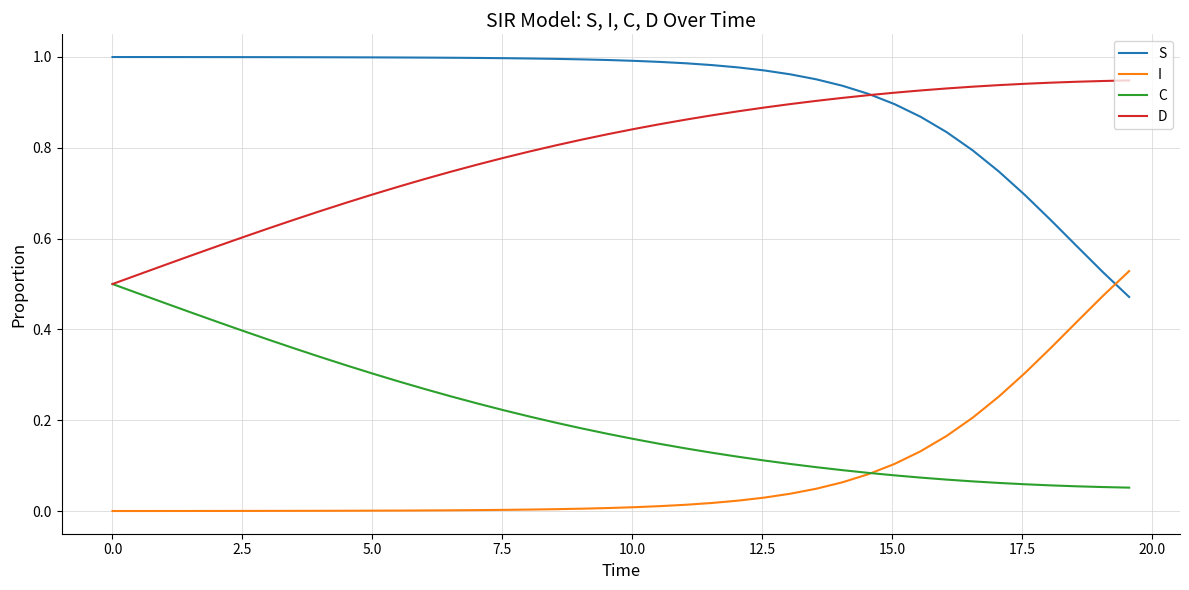

Which series has the largest total across all categories?

S